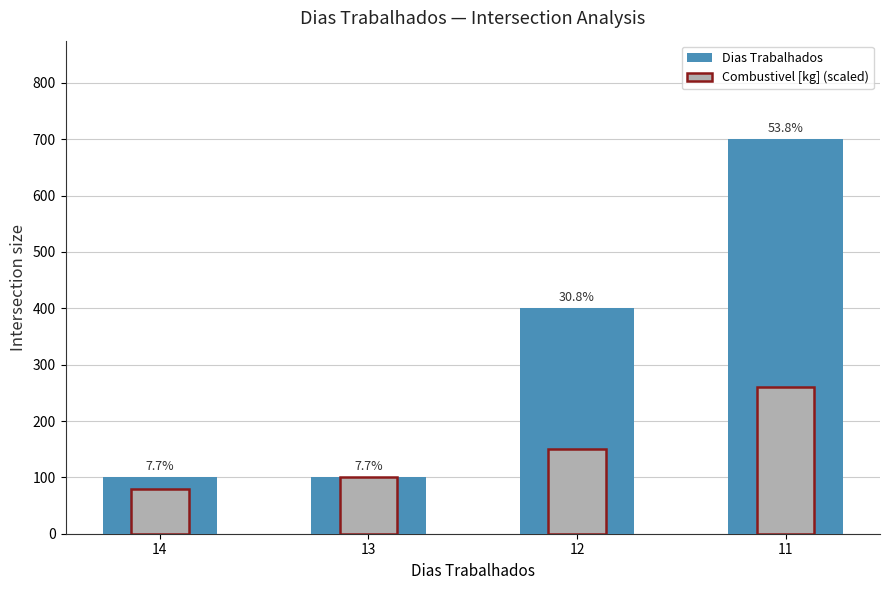

Reading right to left, transcribe all the data shown in this chart.

Dias Trabalhados: 700	400	100	100
Combustivel [kg] (scaled): 260	150	100	80